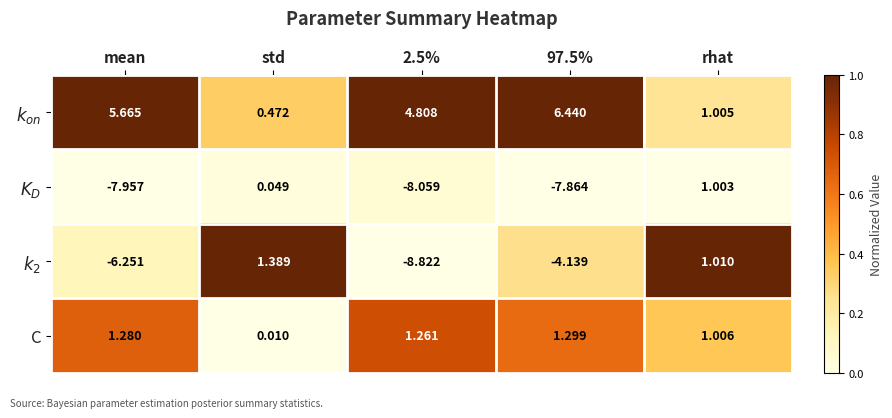

At which category is the sum across all series the highest?

rhat